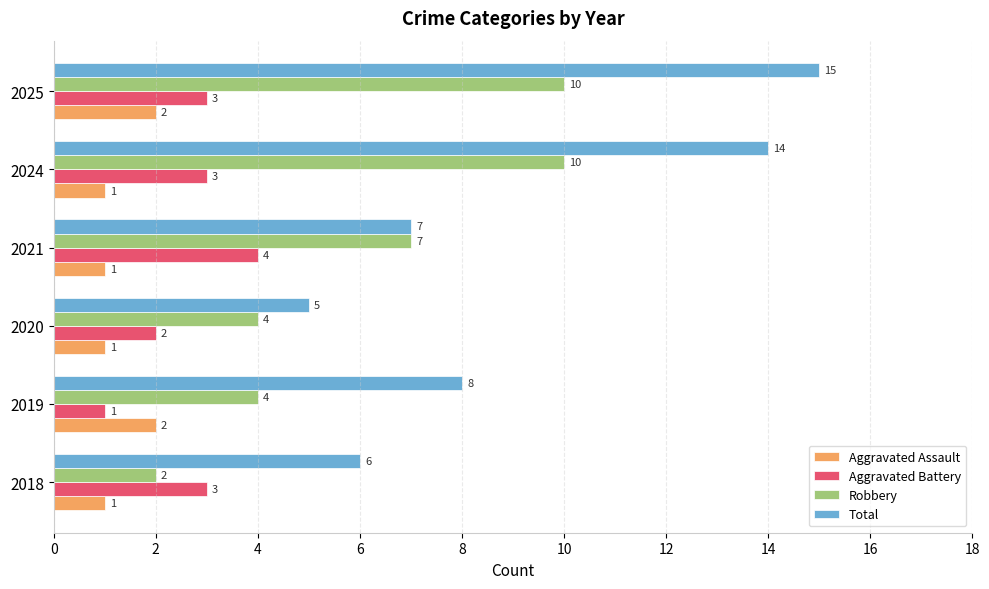

What is the difference between the maximum and minimum values in the Total series?

10